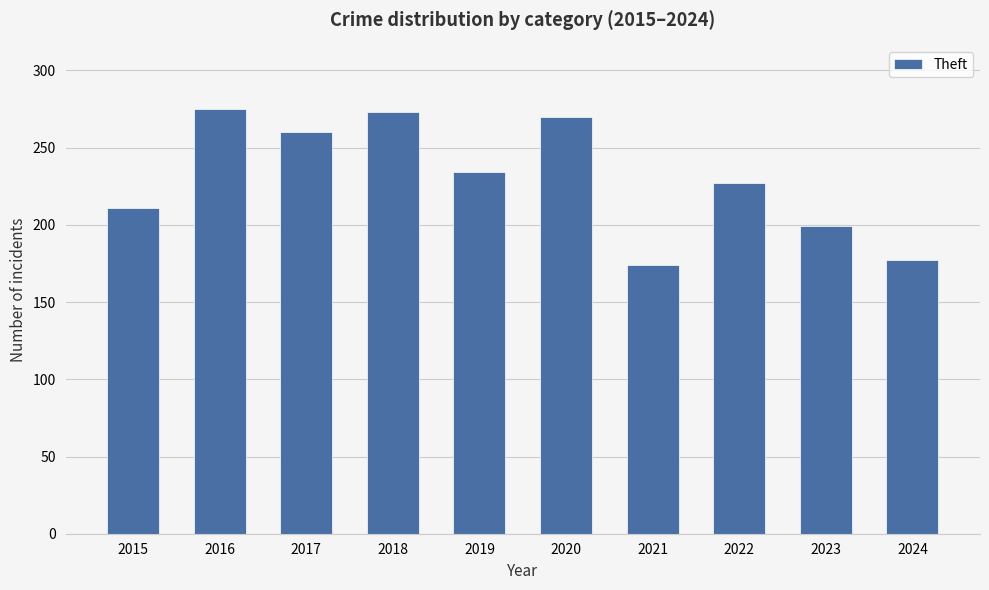

Reading left to right, transcribe all the data shown in this chart.

2015=211	2016=275	2017=260	2018=273	2019=234	2020=270	2021=174	2022=227	2023=199	2024=177